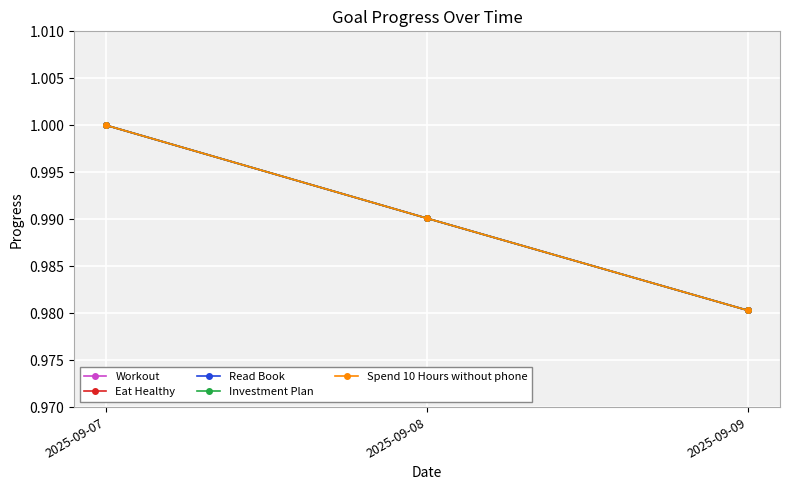

Where is Investment Plan nearest to the value 0?

2025-09-09